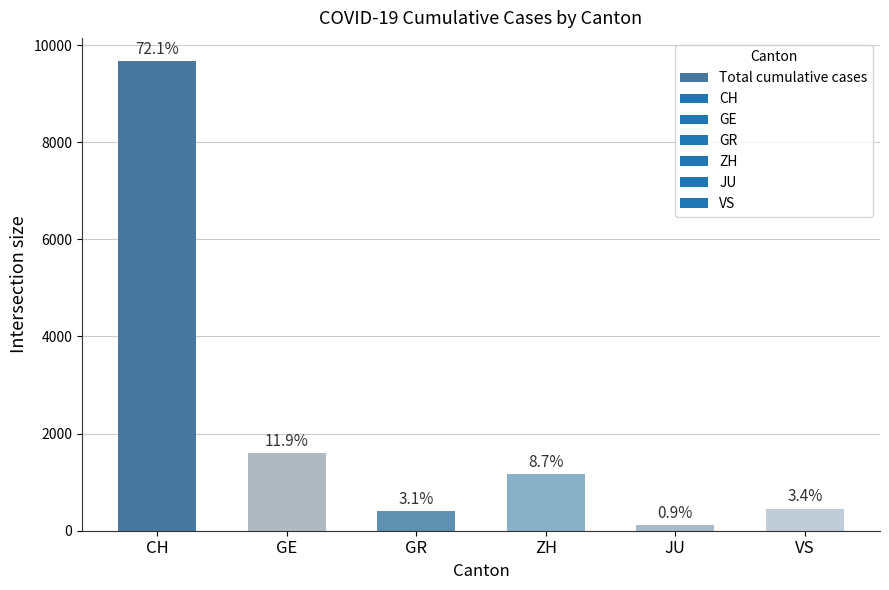

Which category has the lowest value across all series?

JU